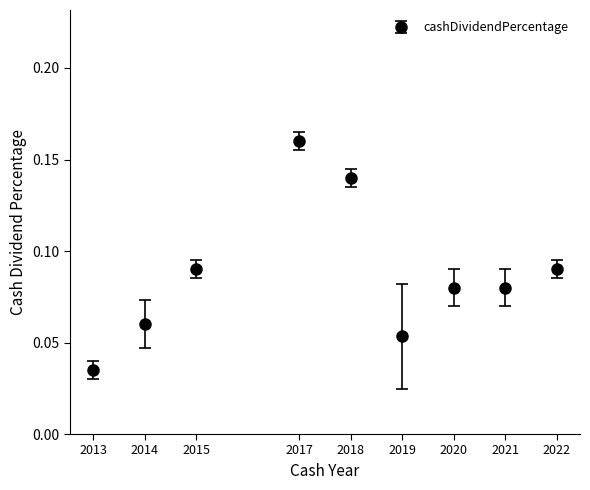

Between 2015 and 2018, which is larger?

2018